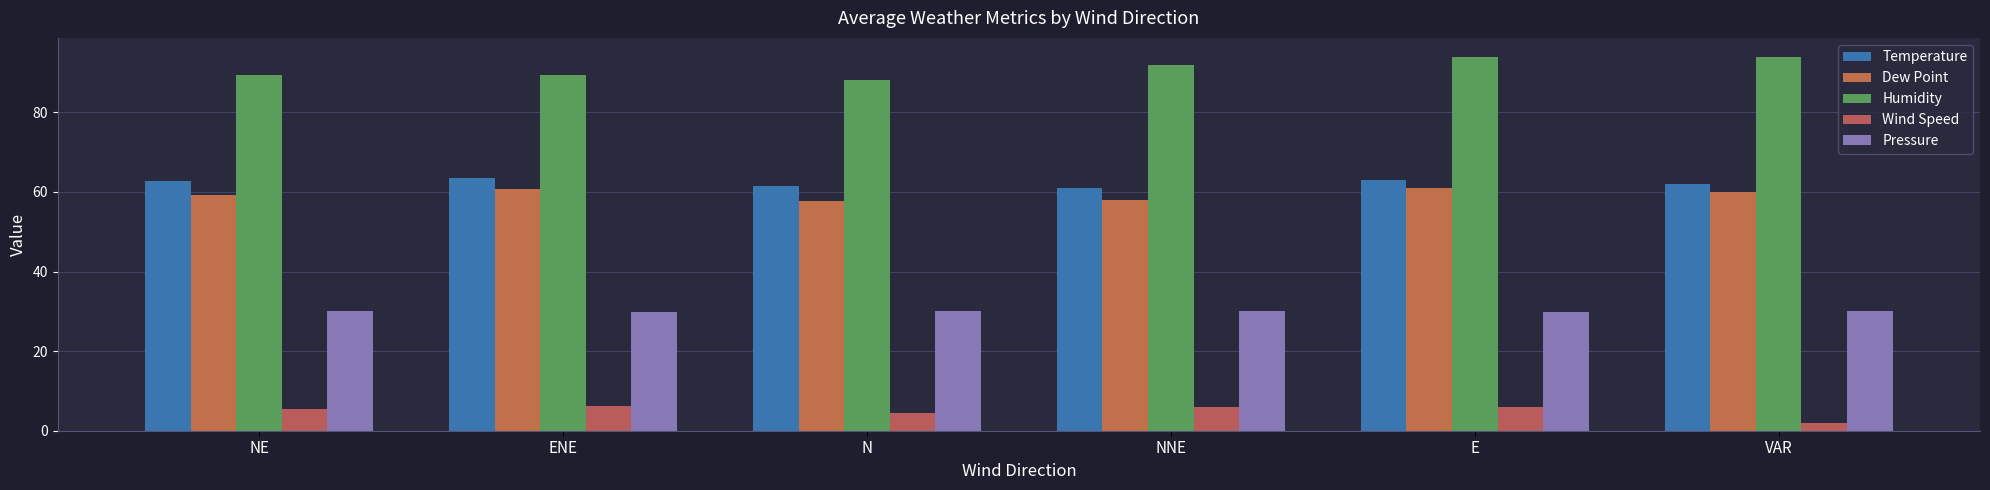

At how many categories does at least one series exceed 42?

6